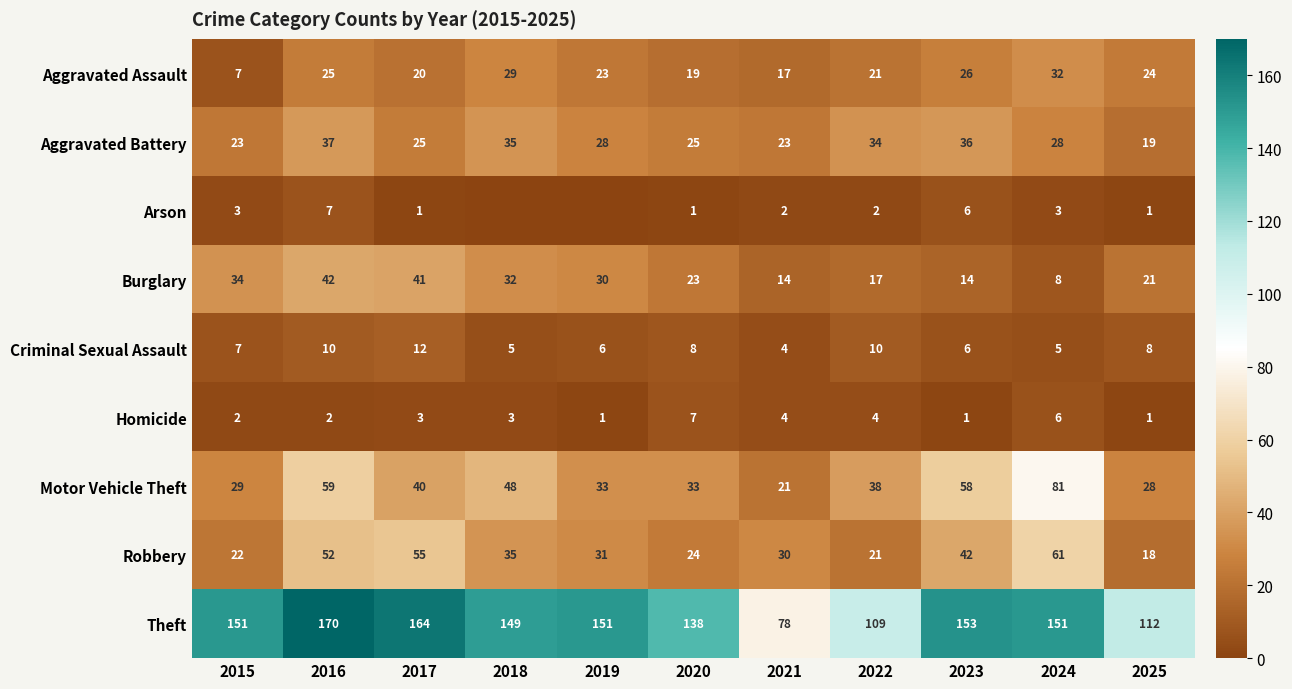

What is the spread (max minus min) of values at 2025?

111